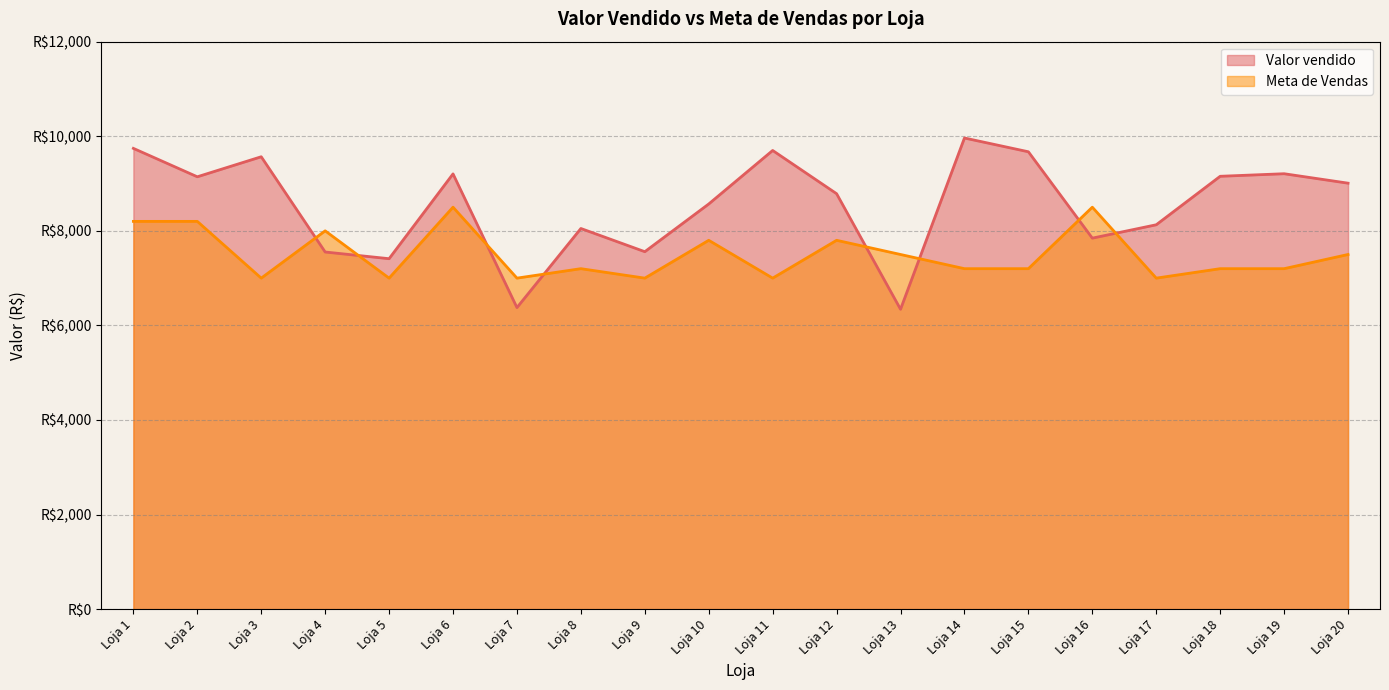

Rank the series by their maximum value, from lowest to highest.

Meta de Vendas, Valor vendido